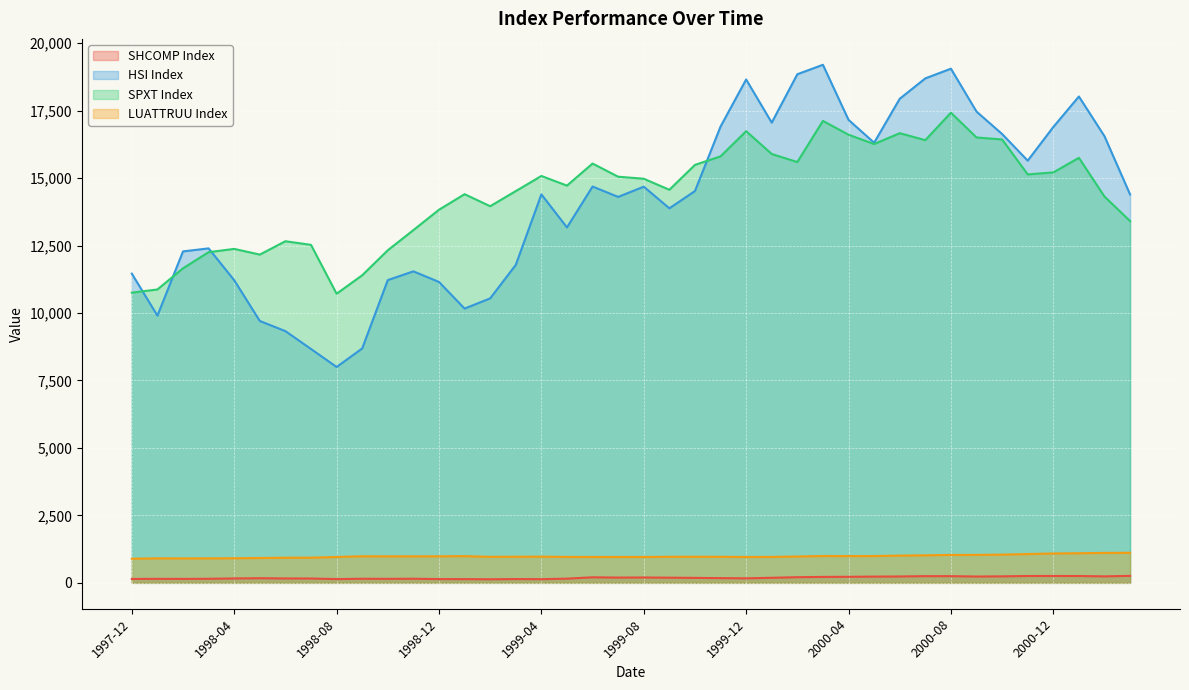

What is the label of the 8th point from the right?

2000-08